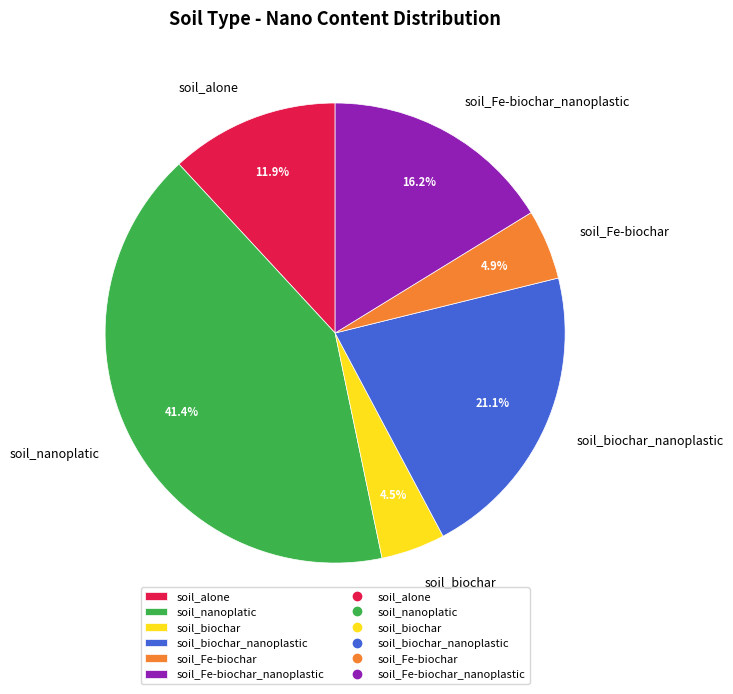

What portion of the pie excludes soil_nanoplatic?

58.6%